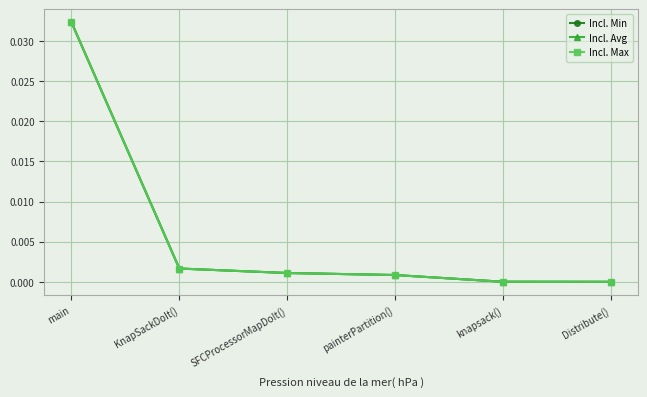

Is this an area chart (filled region under the line)?

No